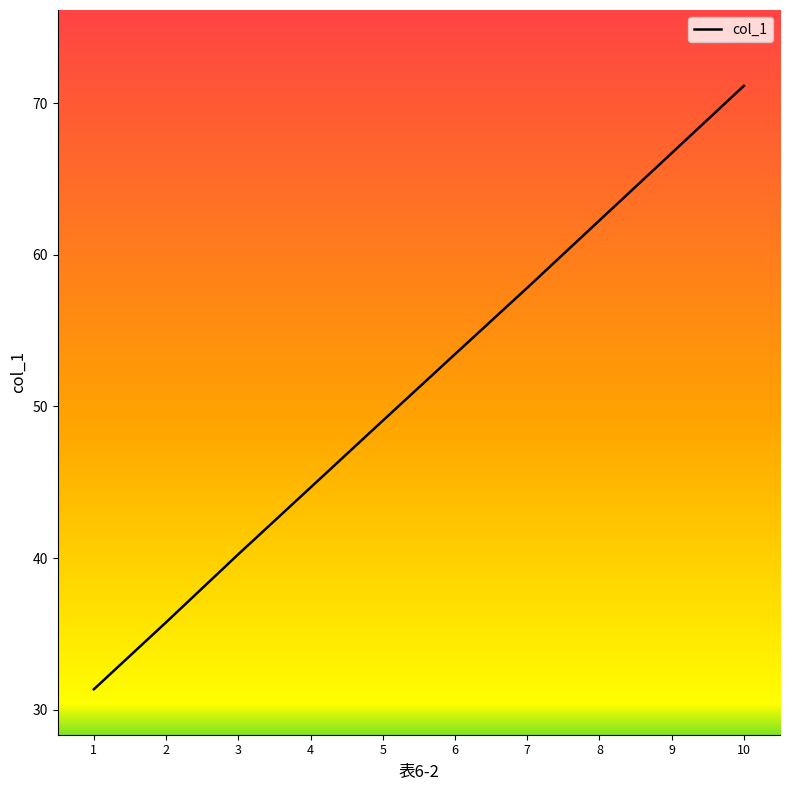

Reading right to left, extract all data points from this chart.

10=71.1	9=66.7	8=62.3	7=57.8	6=53.4	5=49.1	4=44.7	3=40.3	2=35.8	1=31.3